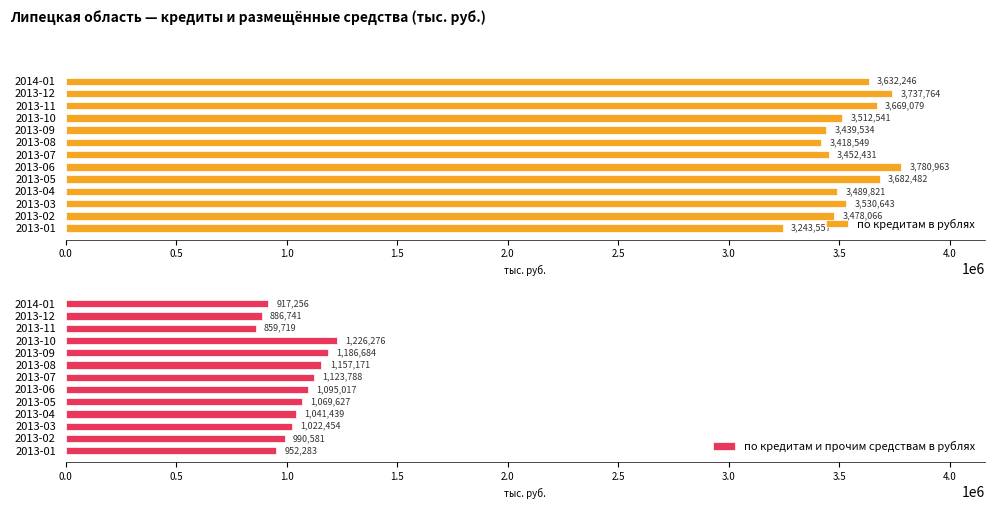

True or false: по кредитам в рублях has a value of 3439534 at 2013-09.

True